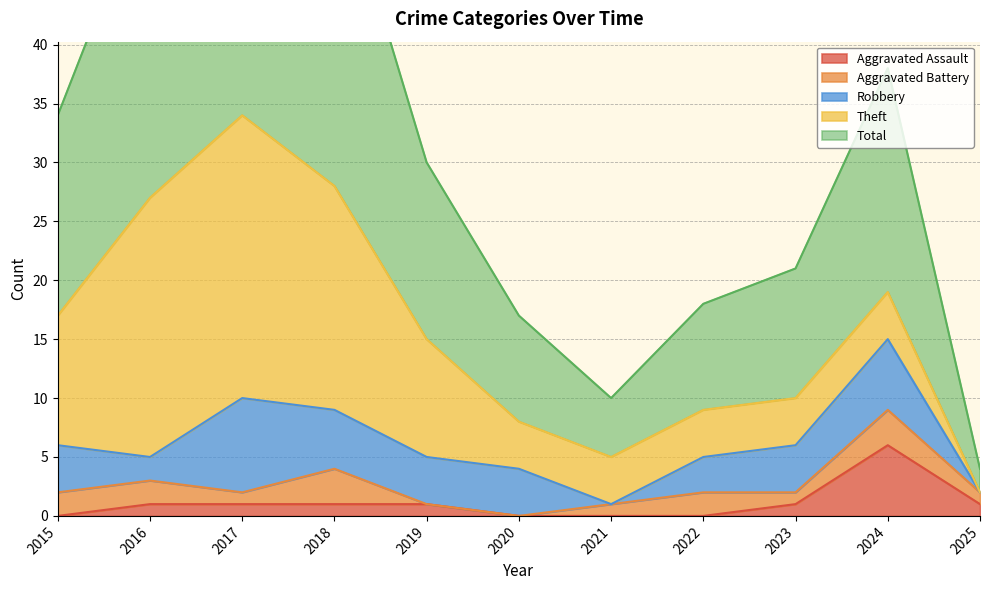

Is it true that Aggravated Assault equals 1 at 2018?

True